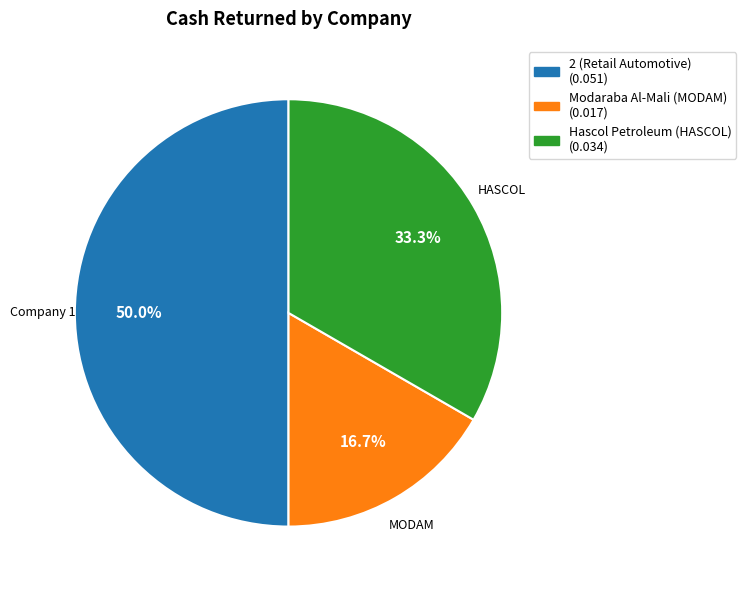

How many slices are in this pie chart?

3